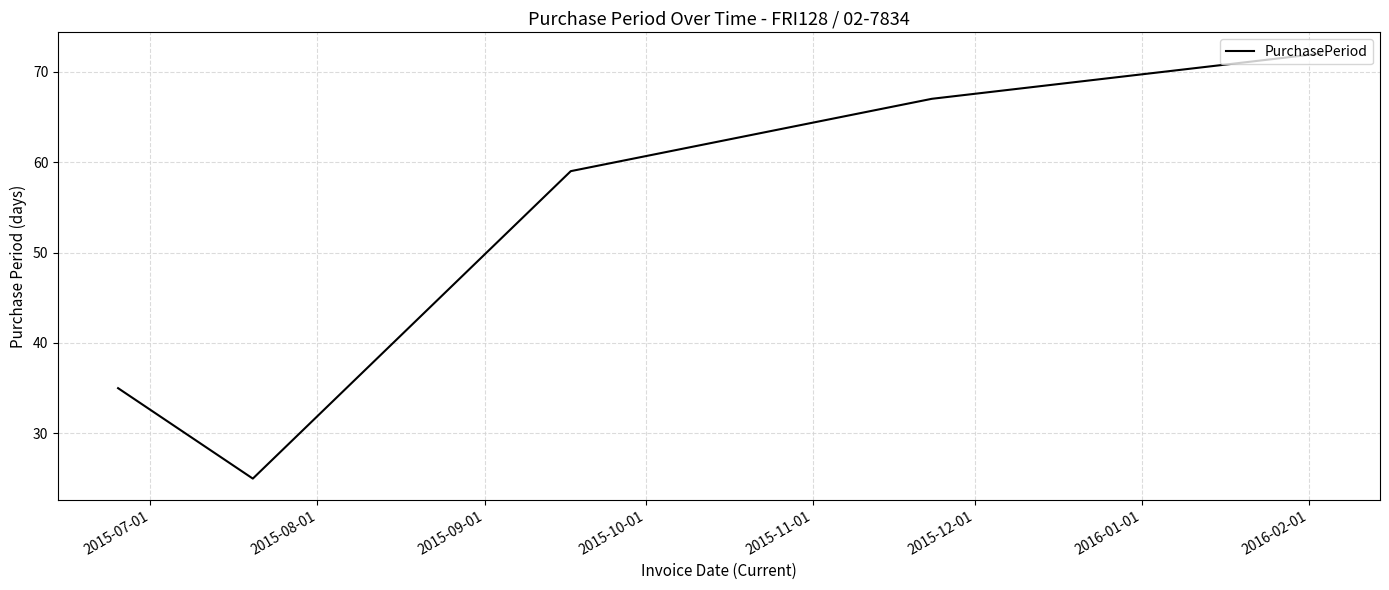

What is the smallest value displayed?

25